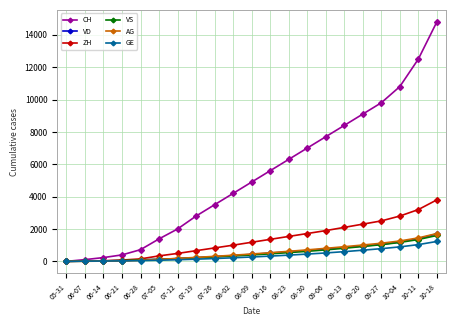

True or false: CH has a value of 8400 at 09-13.

True